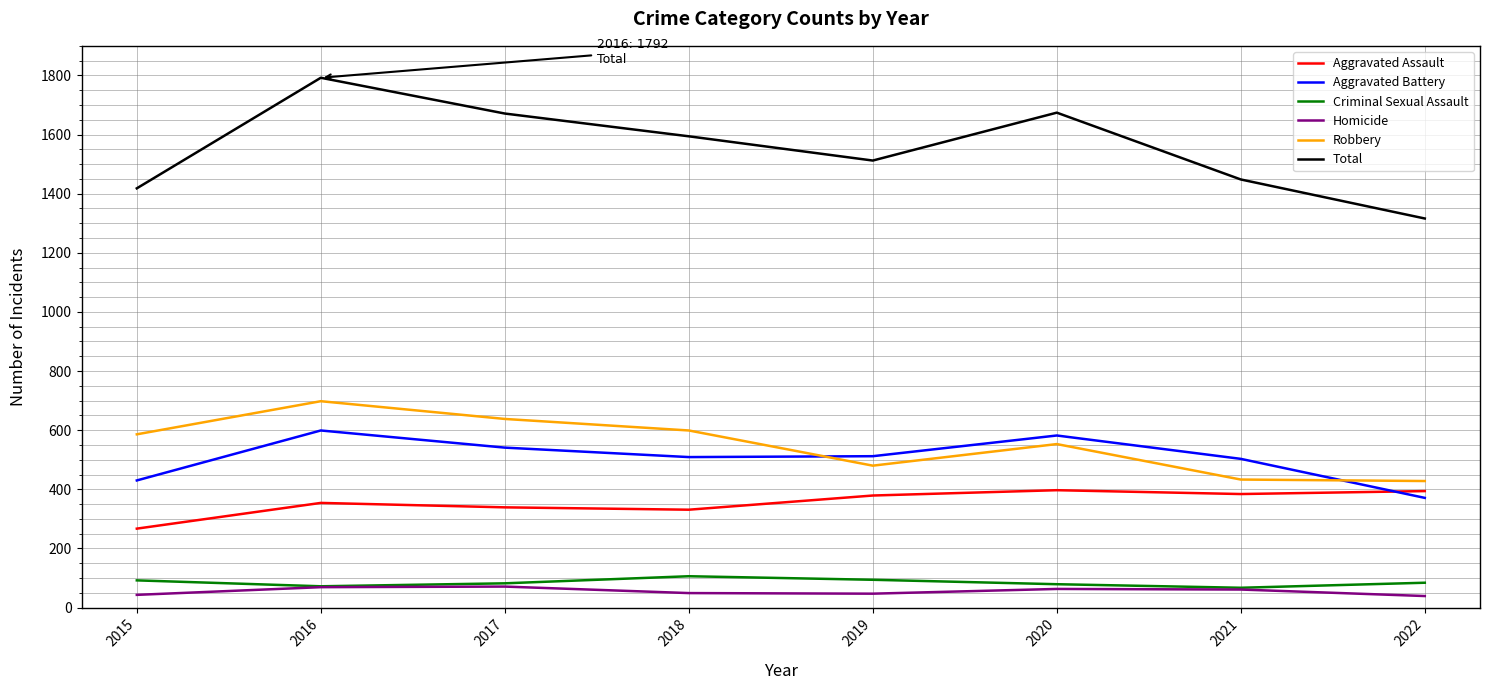

What is the maximum value shown in the chart?

1792